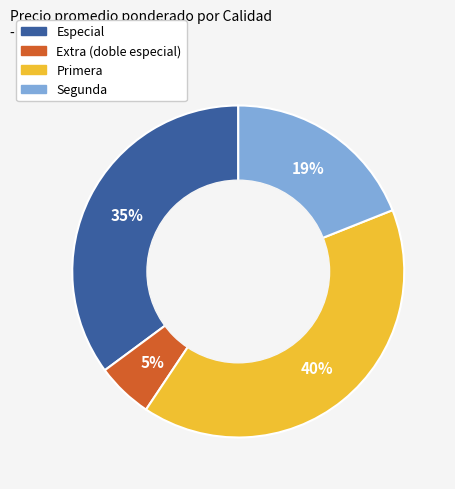

Which slice is the smallest?

Extra (doble especial)